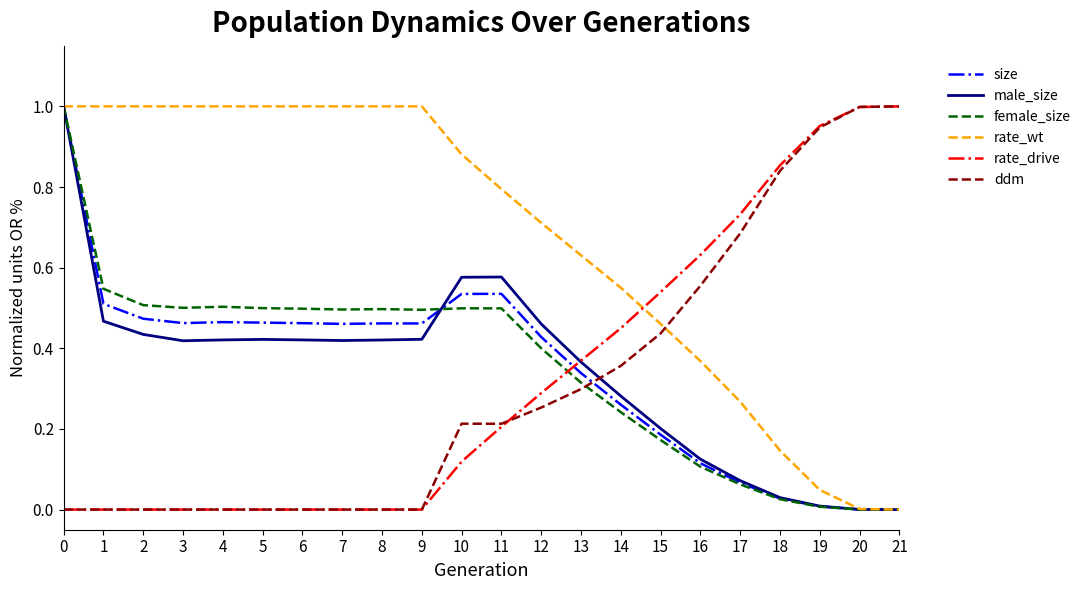

True or false: size and female_size intersect in this chart.

True